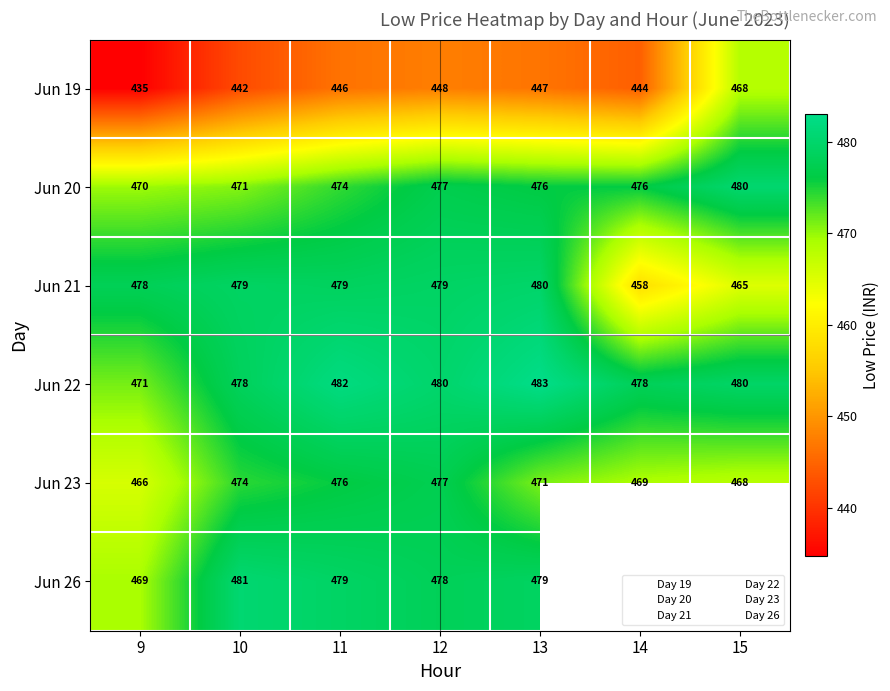

The Jun 19 series shows 668.9 at 9. True or false?

False